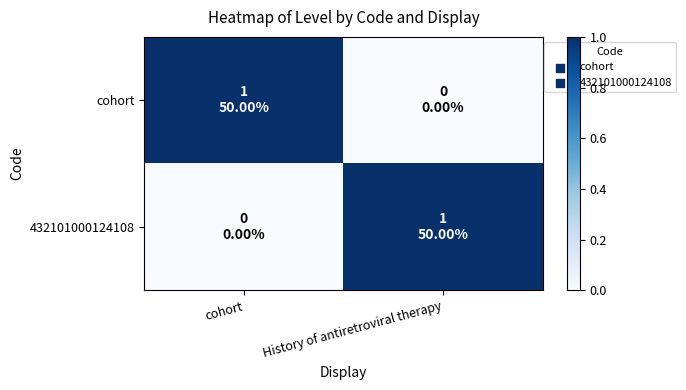

Count the number of data series in this chart.

2